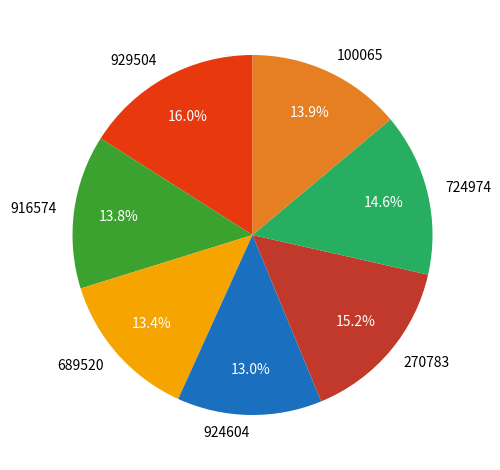

Between 916574 and 724974, which is larger?

724974